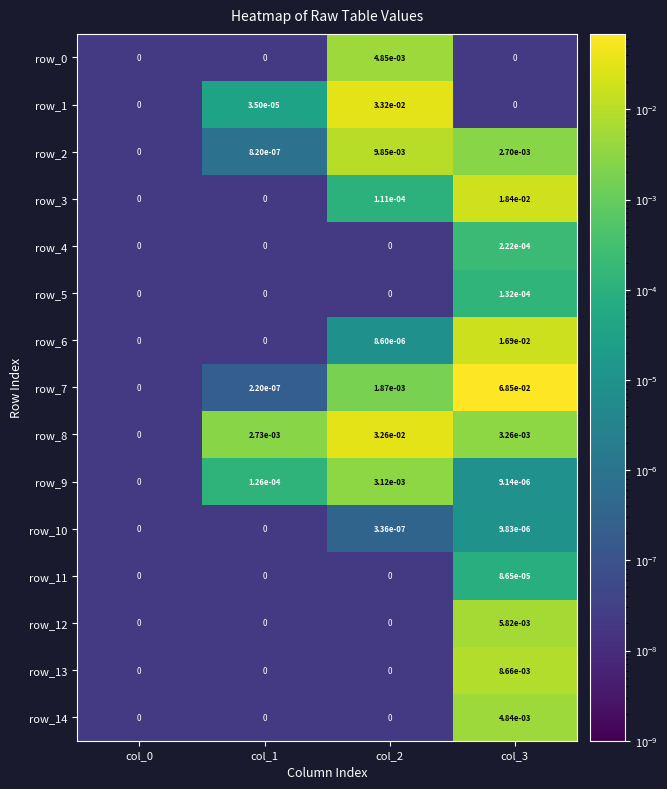

Is the value of row_13 at col_2 greater than the value of row_7 at col_3?

No